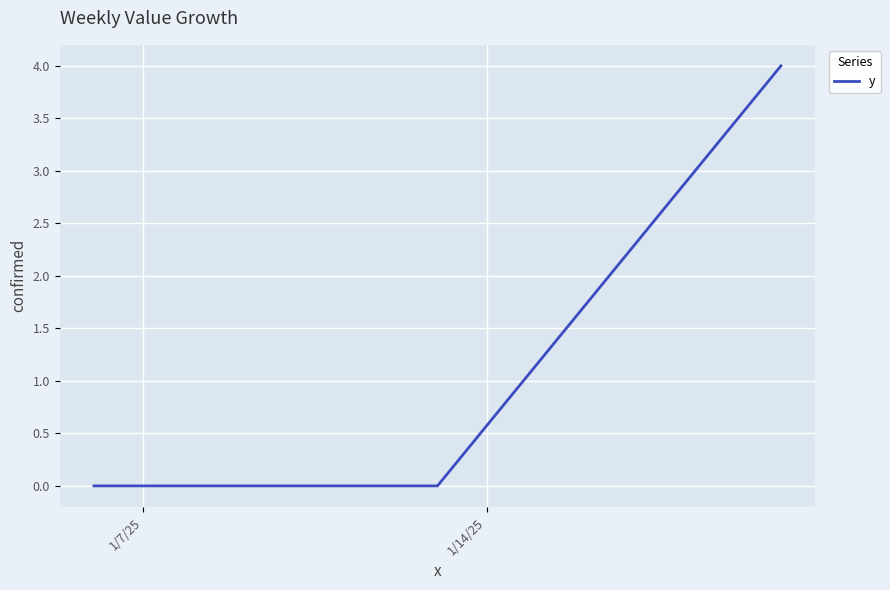

What is the difference between the maximum and minimum values?

4